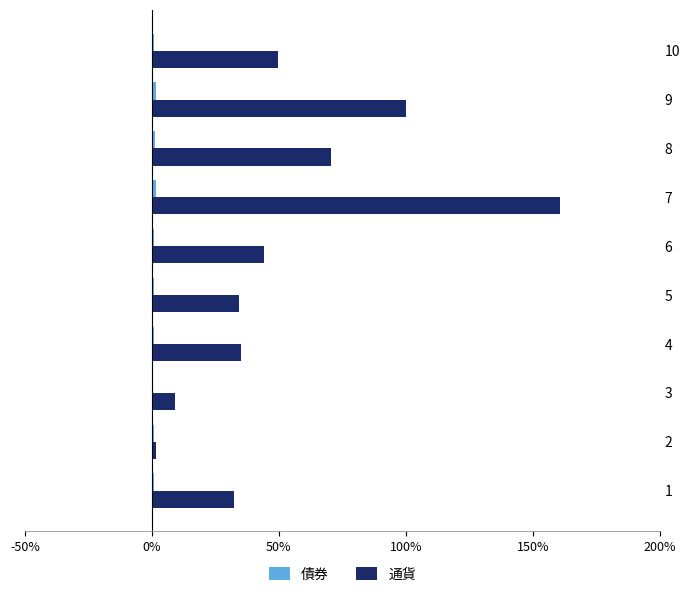

Which series has the widest spread of values?

通貨